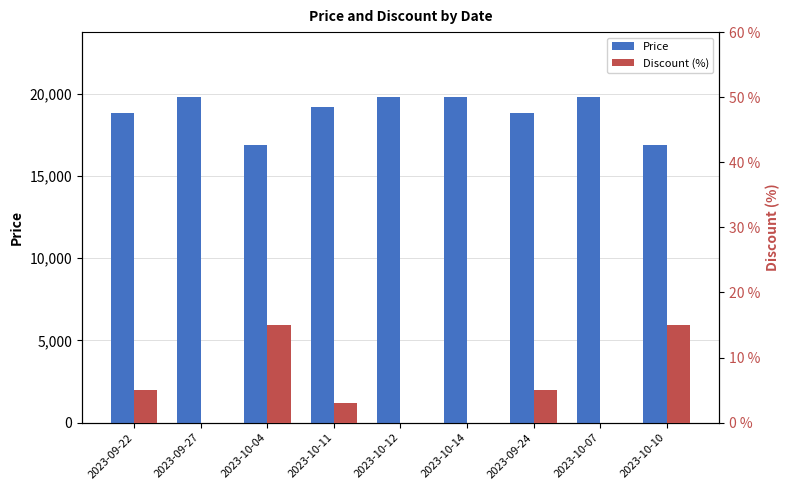

What is the label of the 8th bar from the right?

2023-09-27